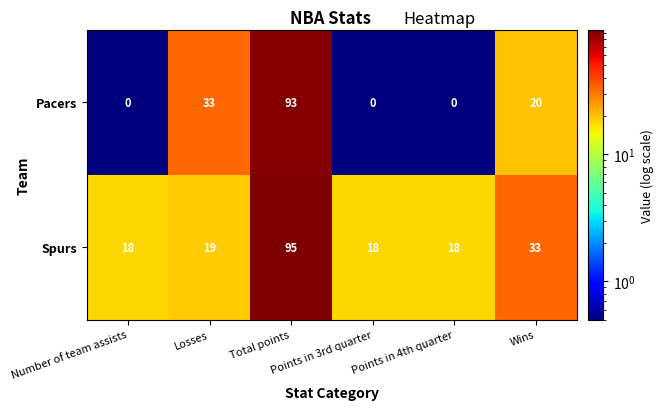

What is the average value of the Pacers series?

24